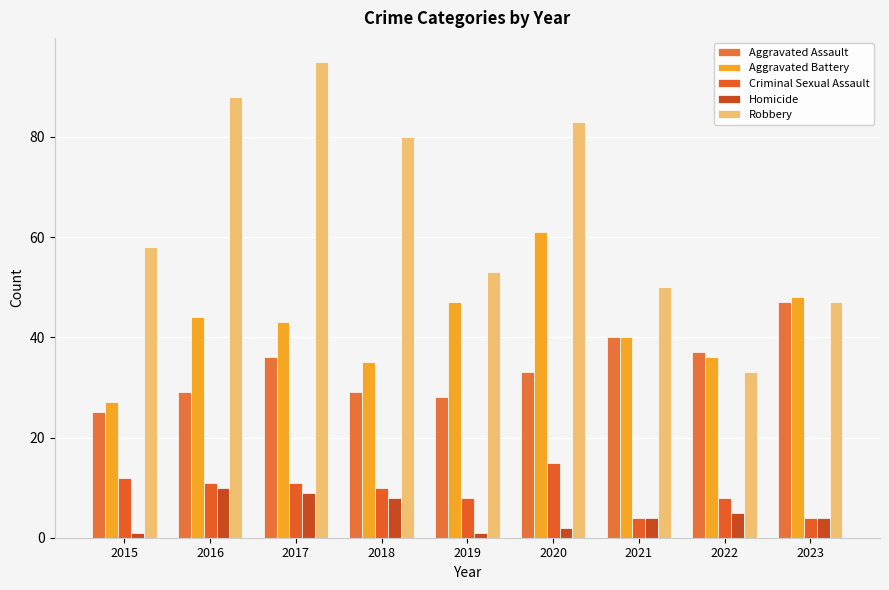

At how many categories does at least one series exceed 89?

1